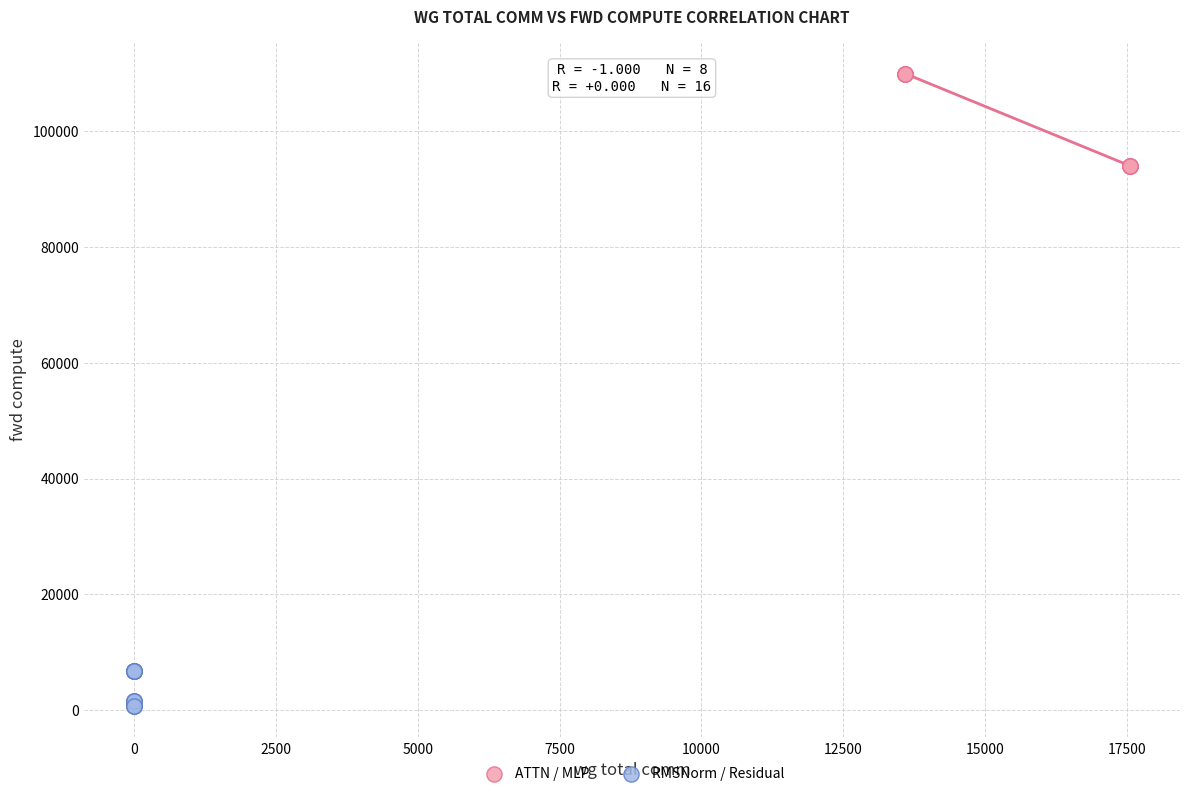

What are all the series names shown in the legend?

ATTN / MLP, RMSNorm / Residual